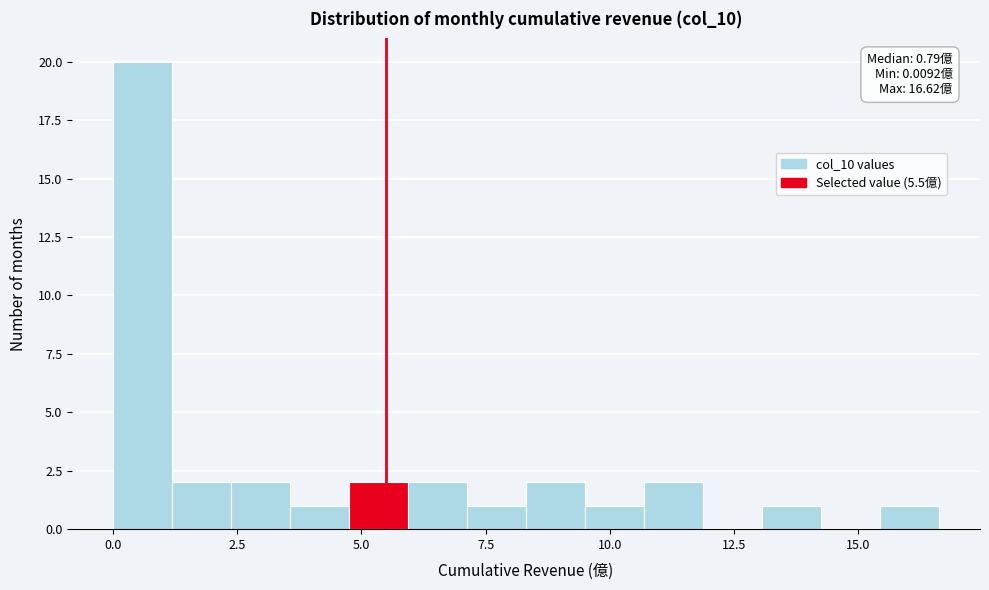

Around what value on the x-axis is the tallest bar? Give the approximate position of its centre, as read against the axis.

0.5